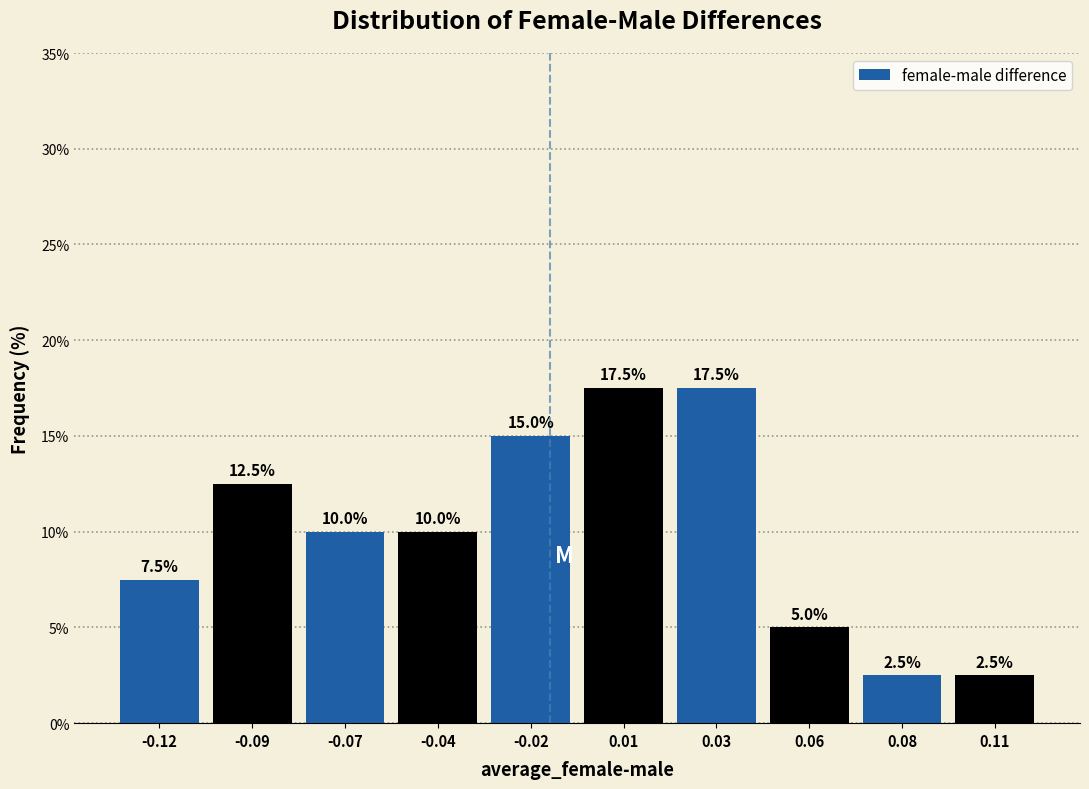

Reading left to right, what are all the values shown in this chart?

-0.12=7.5	-0.09=12.5	-0.07=10.0	-0.04=10.0	-0.02=15.0	0.01=17.5	0.03=17.5	0.06=5.0	0.08=2.5	0.11=2.5